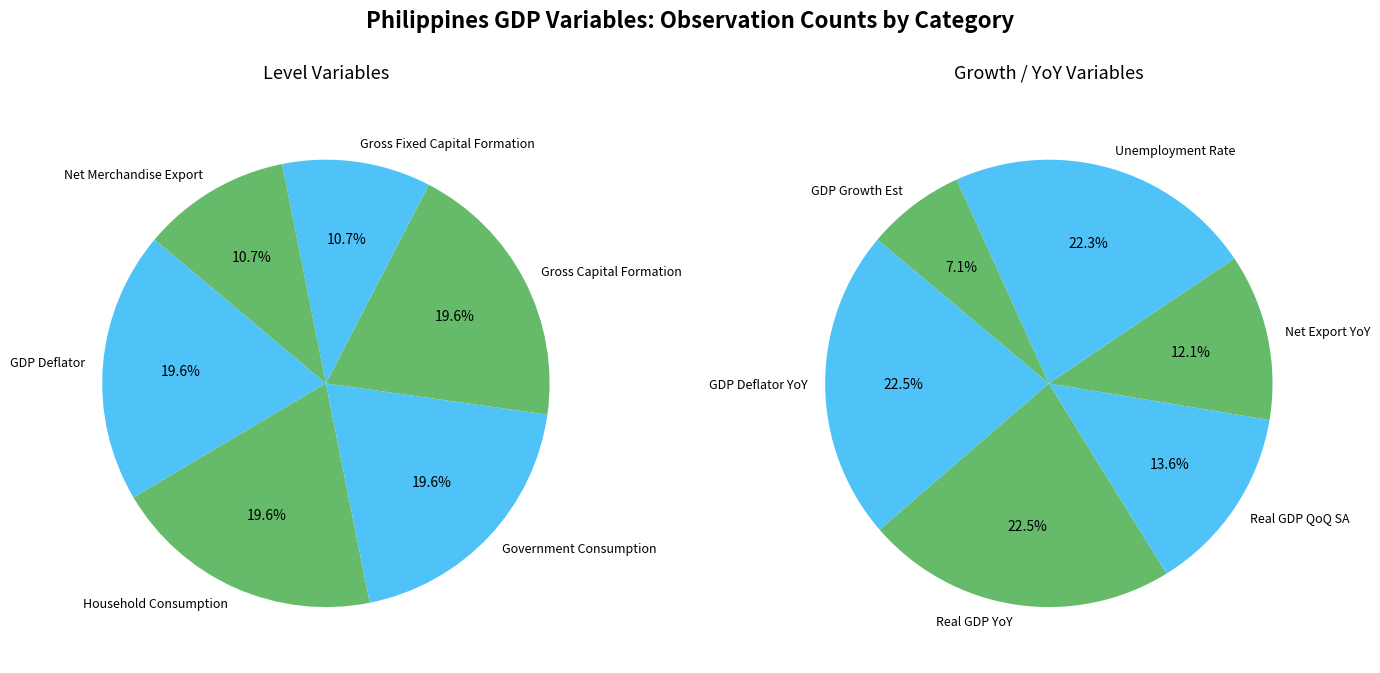

How many slices are in this pie chart?

12